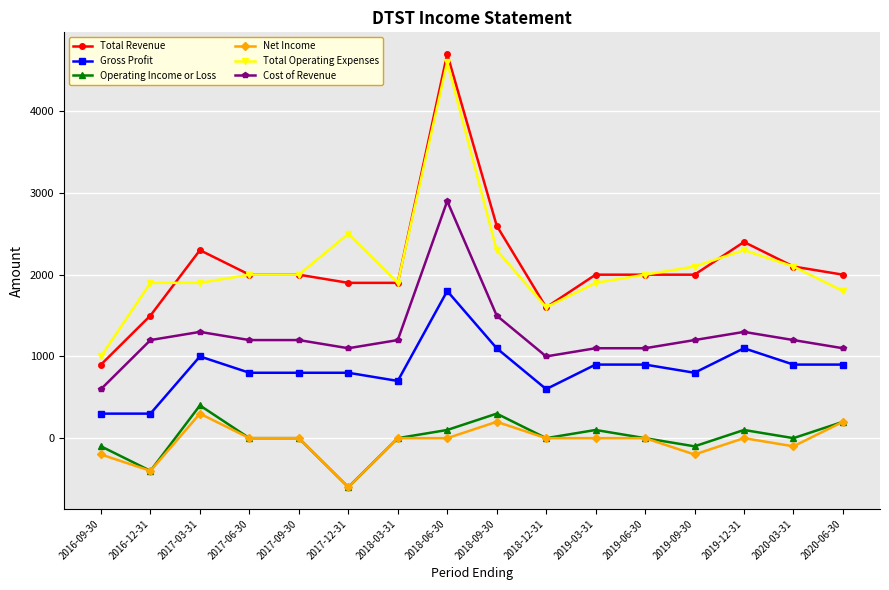

What is the label of the 13th point from the left?

2019-09-30